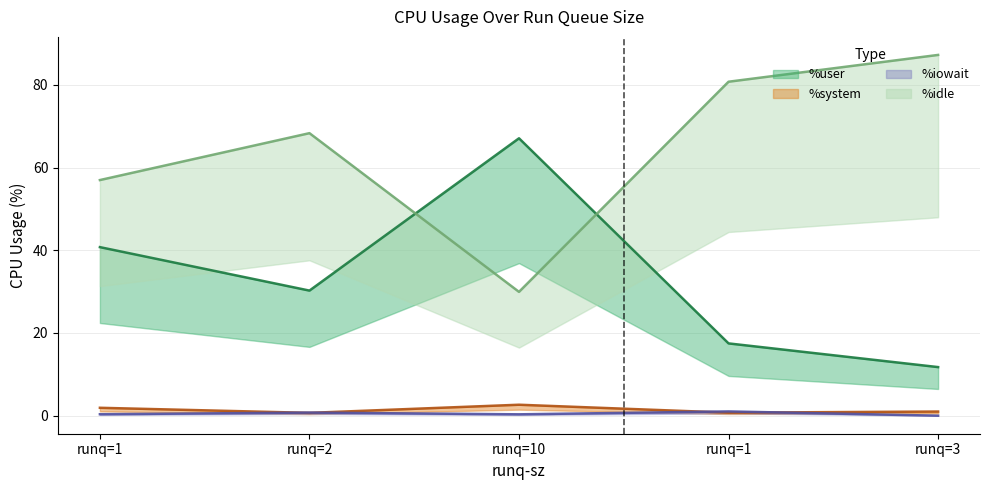

At which category is the sum across all series the highest?

runq=1